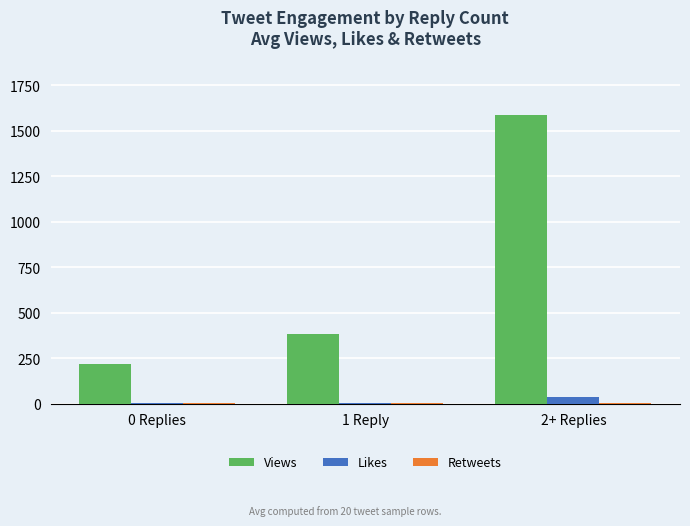

The value of Views at 1 Reply is 624.4. True or false?

False